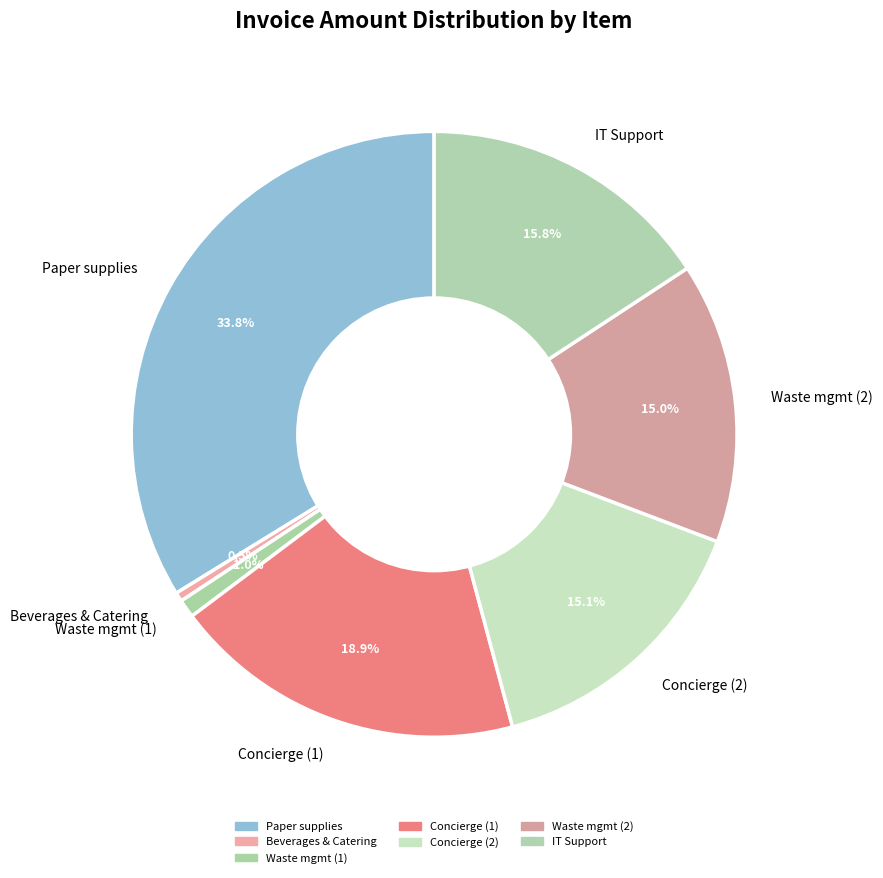

What is the total percentage of Waste mgmt (1) and Beverages & Catering?

1.5%